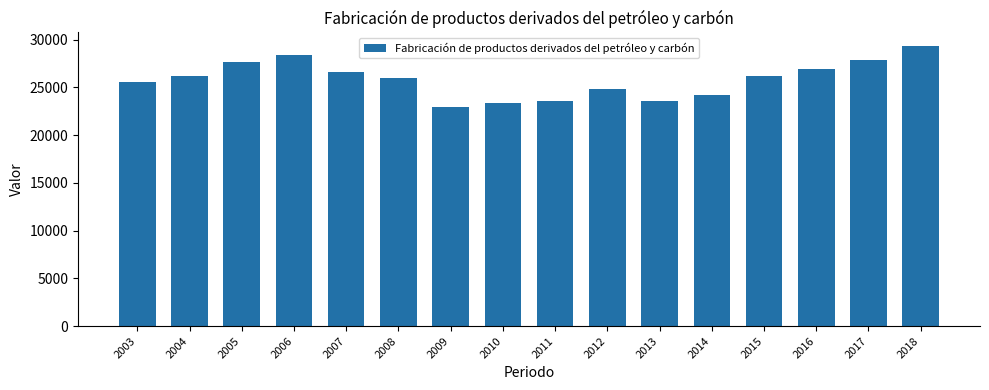

True or false: the data shows 23354.5 at 2010.

True